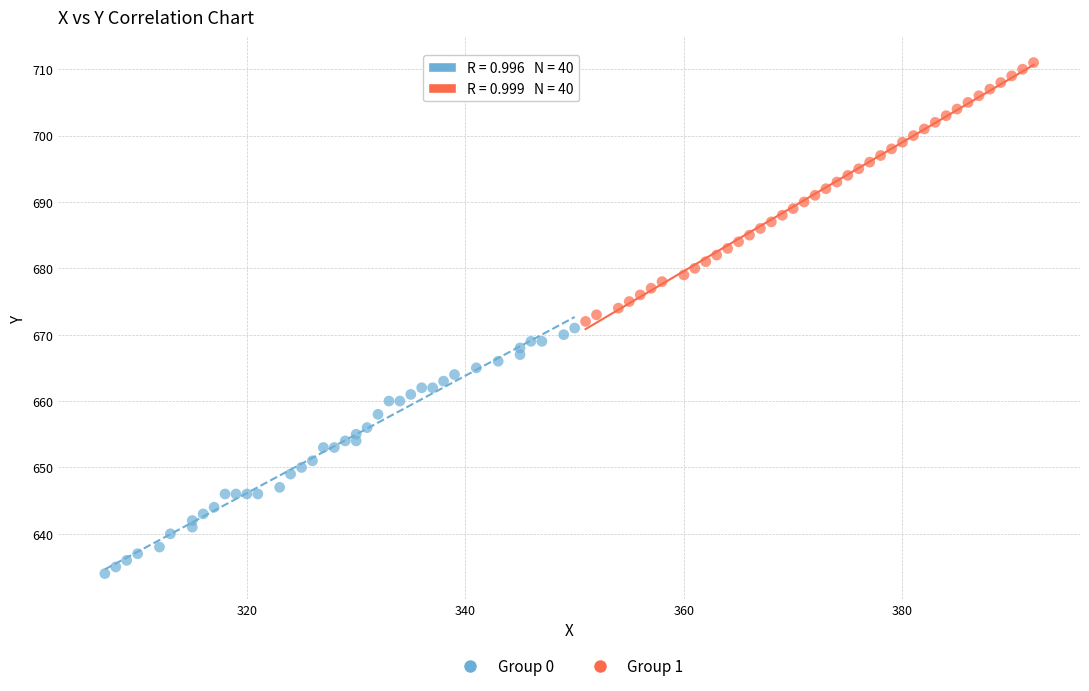

What are all the series names shown in the legend?

Group 0, Group 1